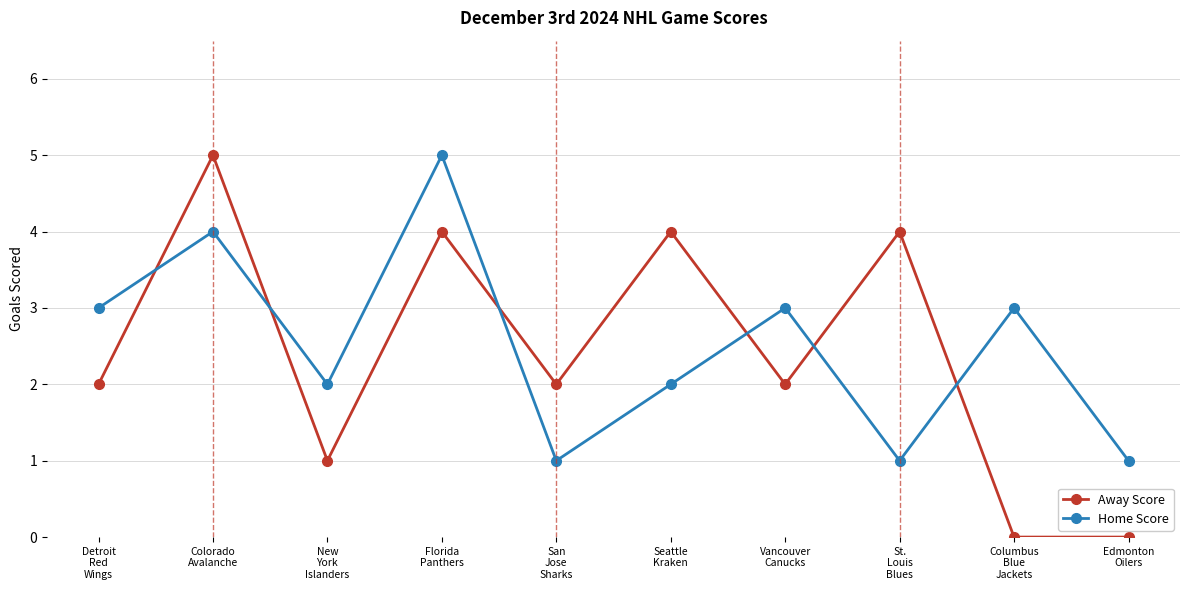

Is the value of Home Score at Colorado
Avalanche greater than the value of Away Score at Detroit
Red
Wings?

Yes